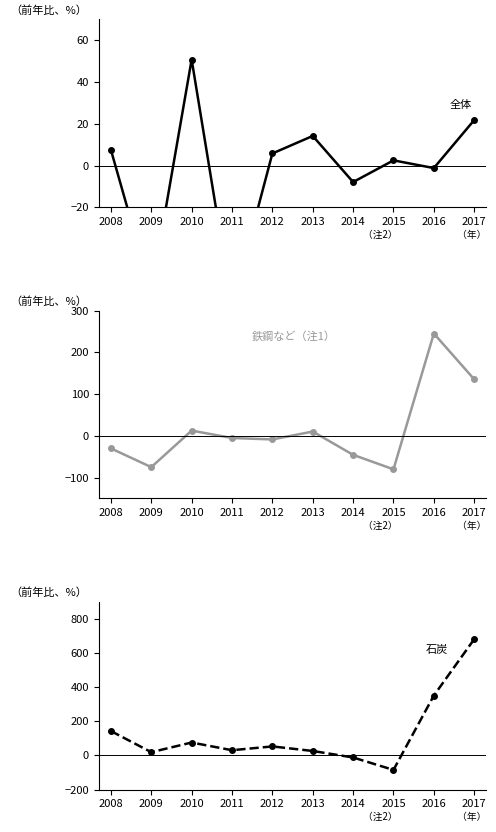

Reading left to right, list all the values displayed in this chart.

全体: 2008=7.5	2009=-60.5	2010=50.8	2011=-67.3	2012=5.8	2013=14.2	2014=-7.9	2015=2.5	2016=-1.2	2017=21.8
鉄鋼など: 2008=-30.2	2009=-75.1	2010=12.5	2011=-5.3	2012=-8.7	2013=10.2	2014=-45.6	2015=-80.3	2016=245.1	2017=135.4
石炭: 2008=142.3	2009=18.5	2010=75.2	2011=30.1	2012=52.3	2013=25.6	2014=-12.4	2015=-85.3	2016=350.2	2017=680.5